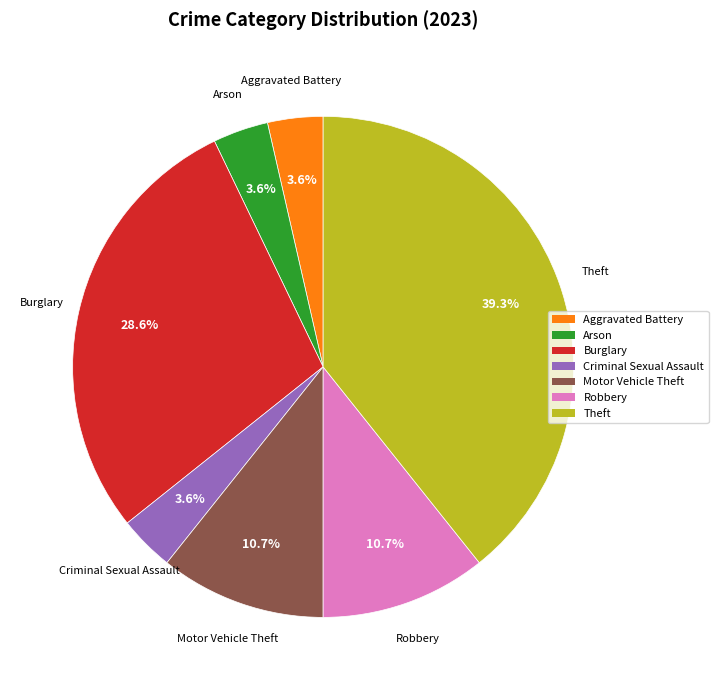

To the nearest percent, what is the combined percentage of Robbery and Arson?

14%